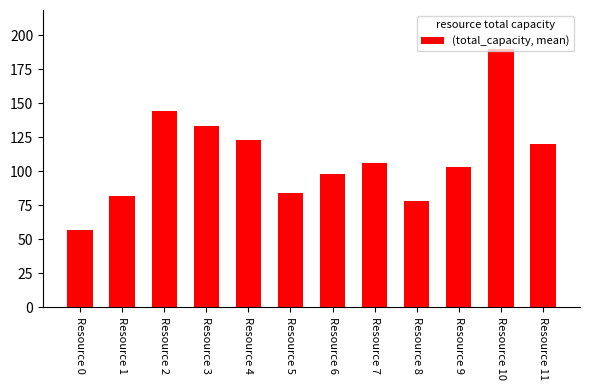

What is the difference between the maximum and minimum values?

133